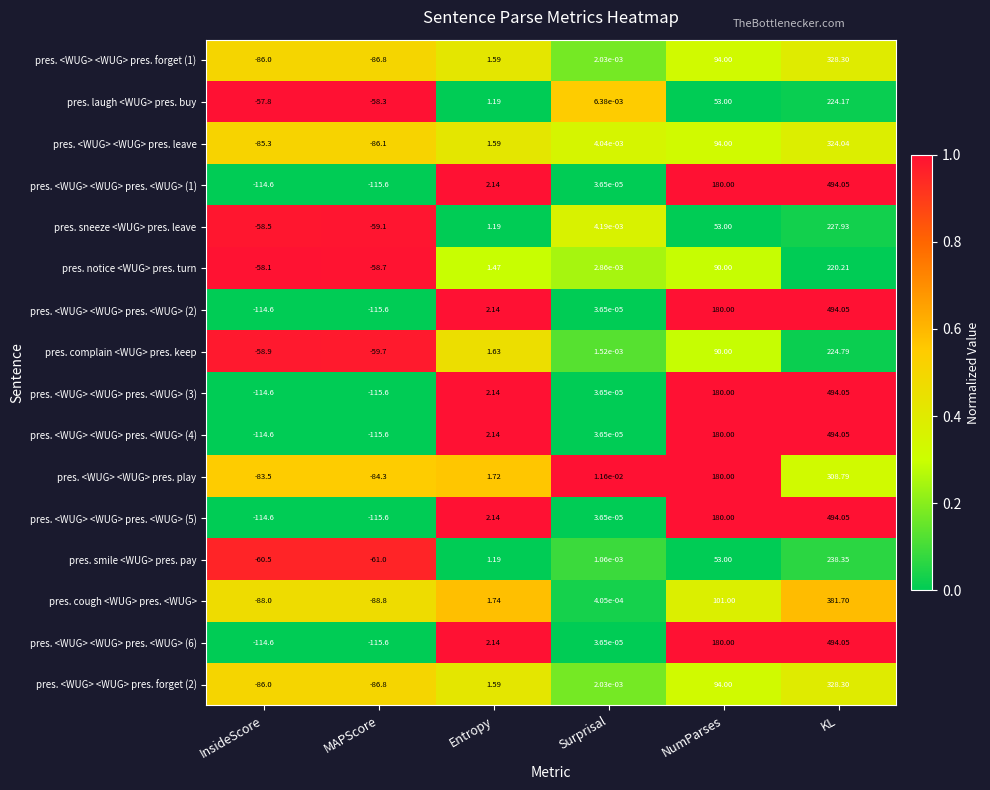

Is the value of pres. <WUG> <WUG> pres. <WUG> (6) at Surprisal greater than the value of pres. notice <WUG> pres. turn at MAPScore?

Yes